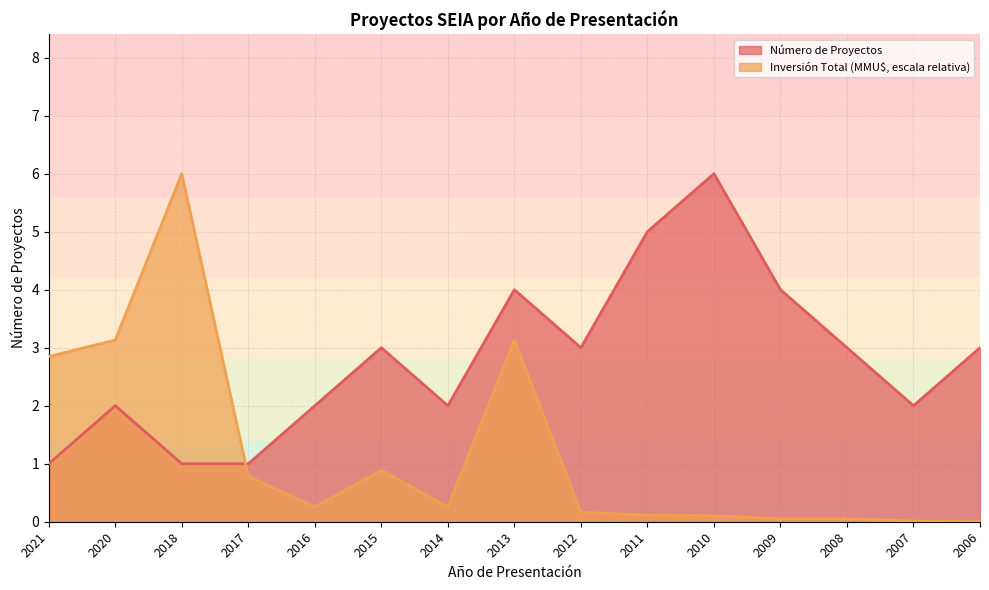

What is the spread (max minus min) of values at 2010?

5.9